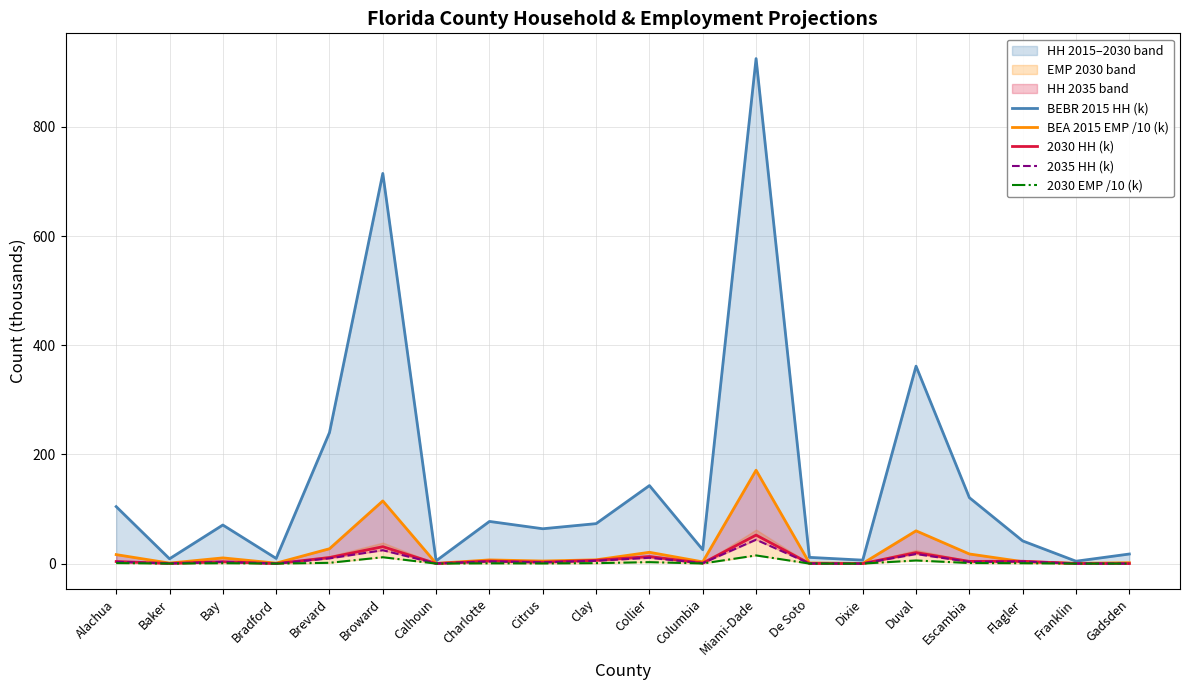

After their last crossing, which series has the higher values: BEA 2015 EMP /10 (k) or 2035 HH (k)?

BEA 2015 EMP /10 (k)